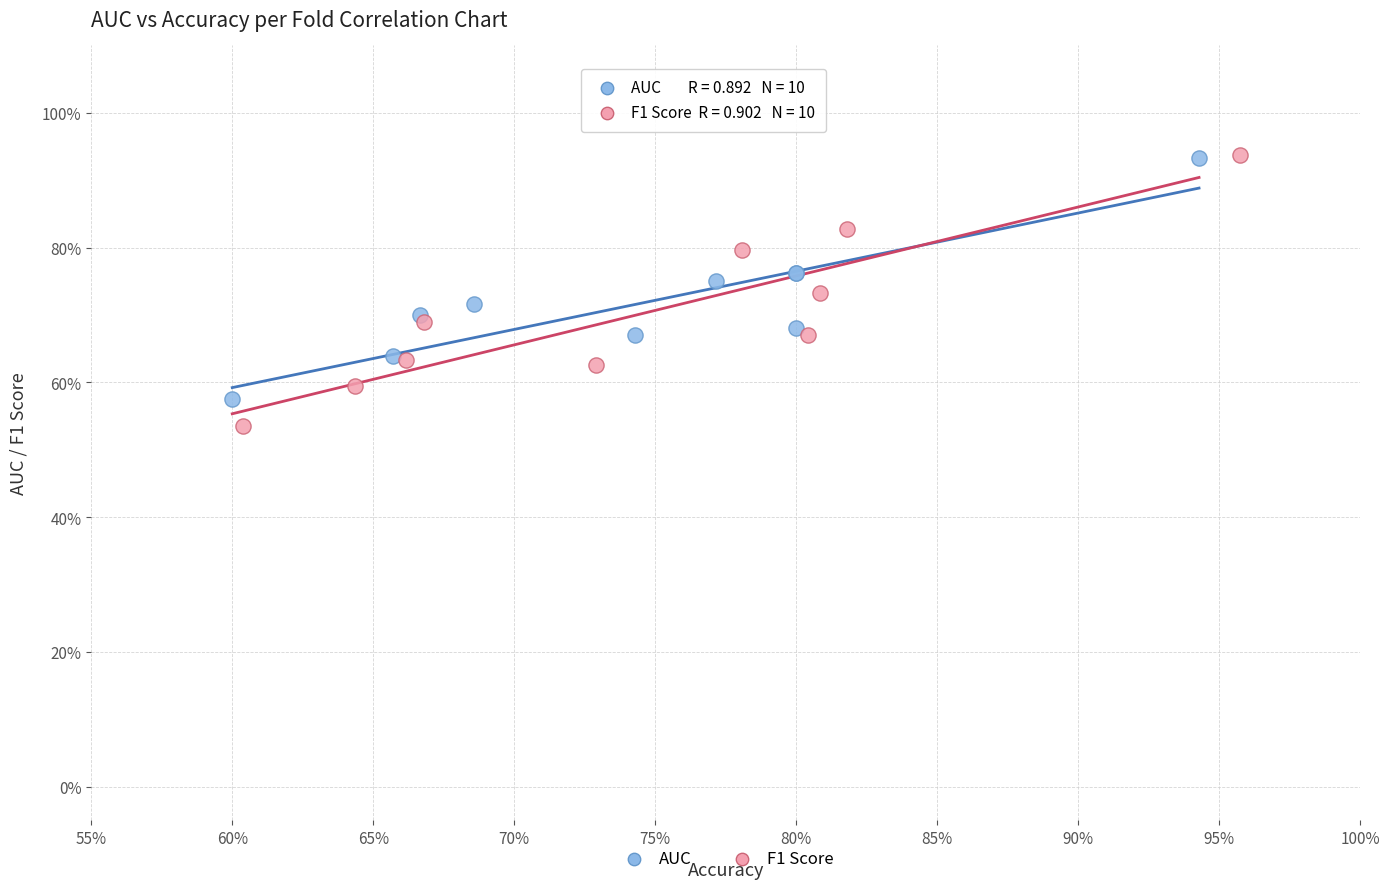

What are all the series names shown in the legend?

AUC, F1 Score